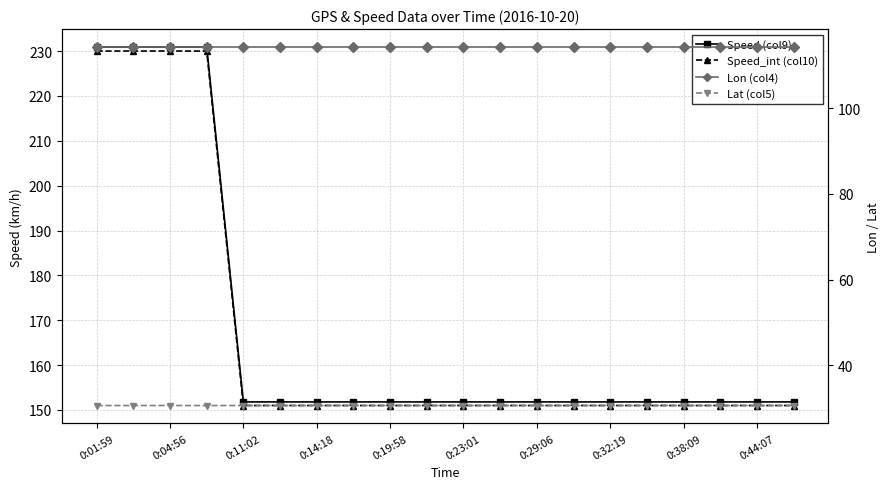

What is the label of the 4th point from the left?

0:14:18